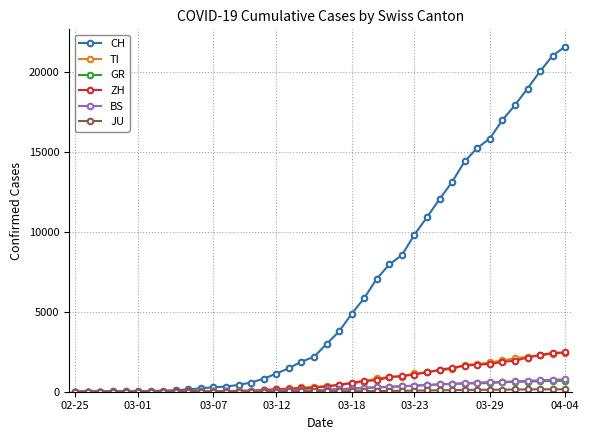

What is the greatest value displayed?

21605